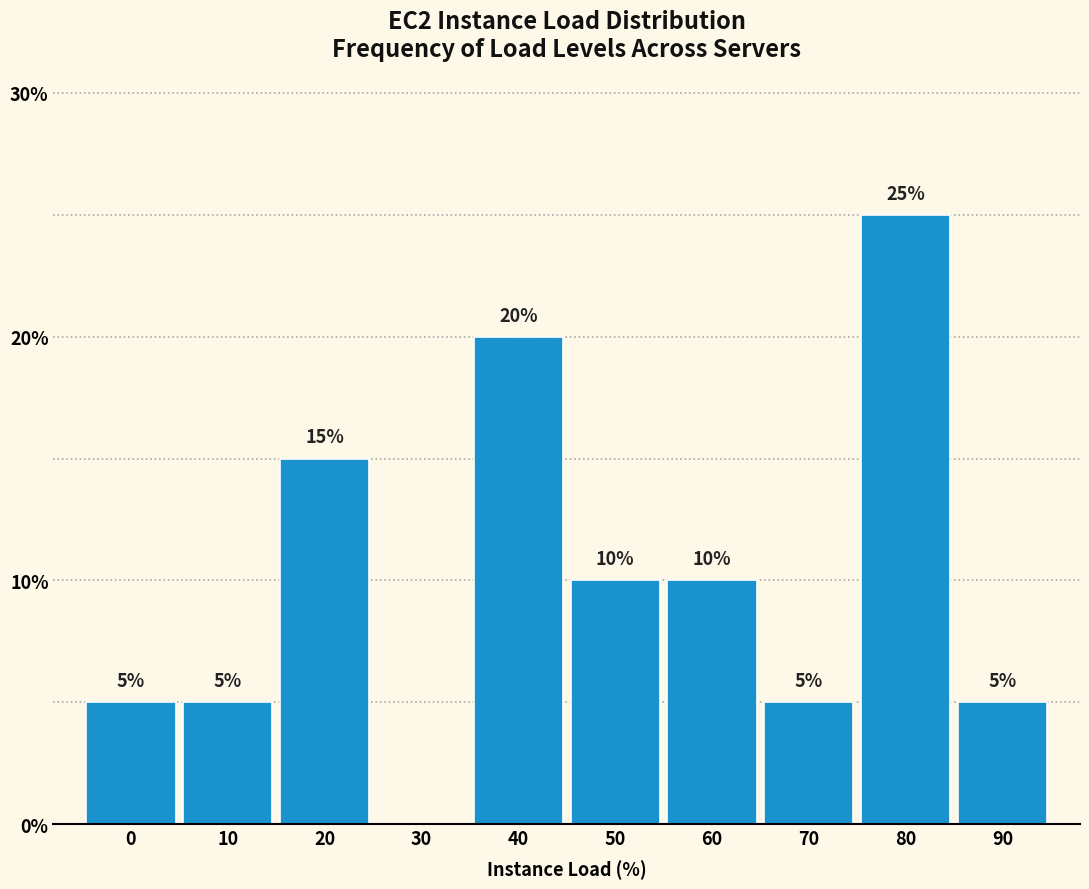

Reading right to left, list all the values displayed in this chart.

90=5	80=25	70=5	60=10	50=10	40=20	30=0	20=15	10=5	0=5